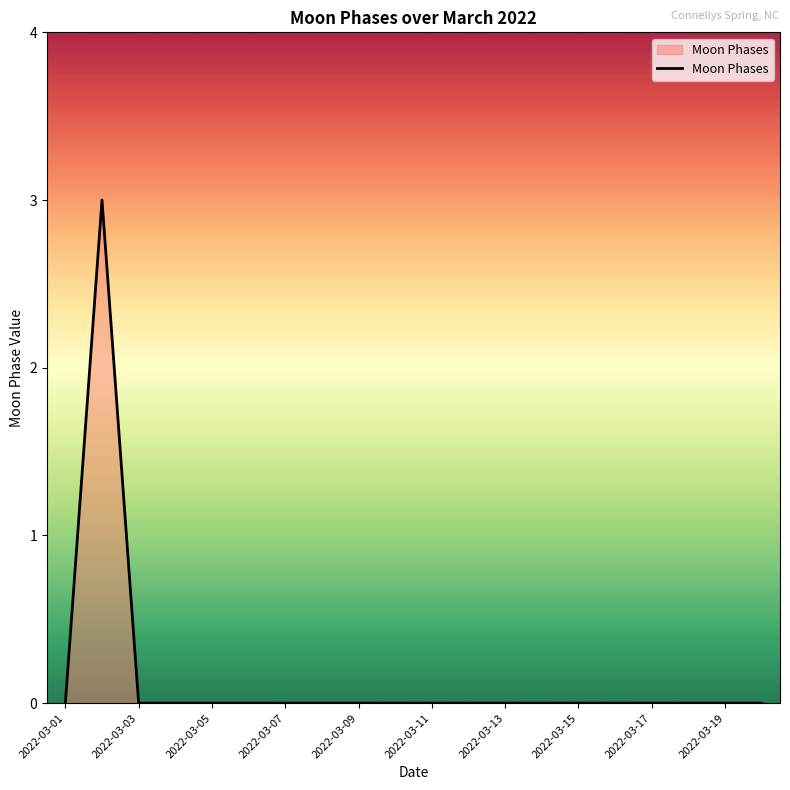

What is the difference between the maximum and minimum values?

3